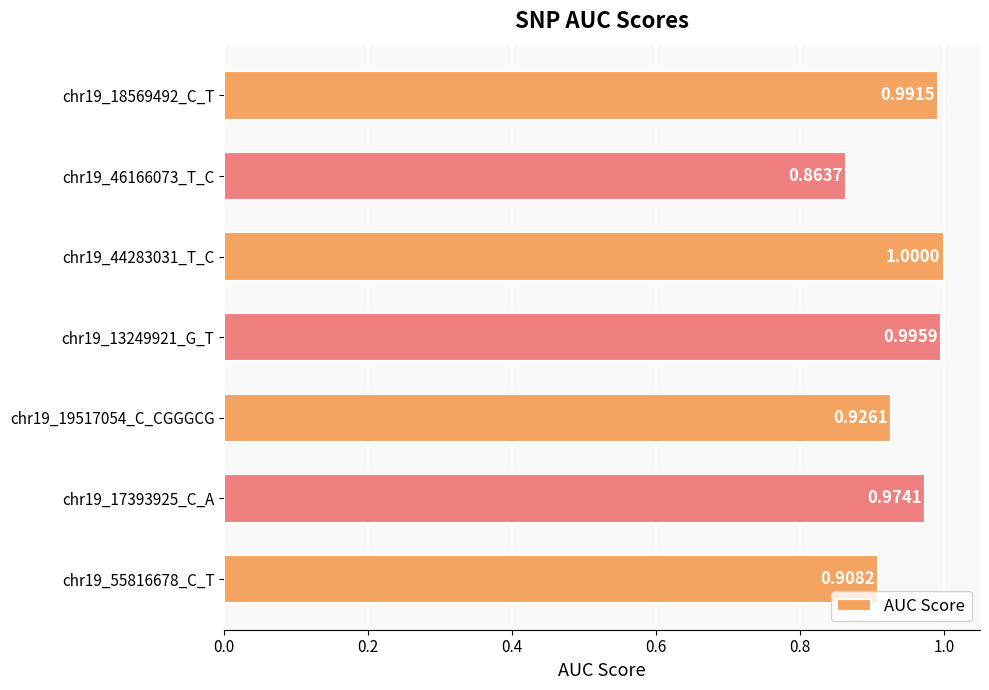

Are the bars horizontal?

Yes